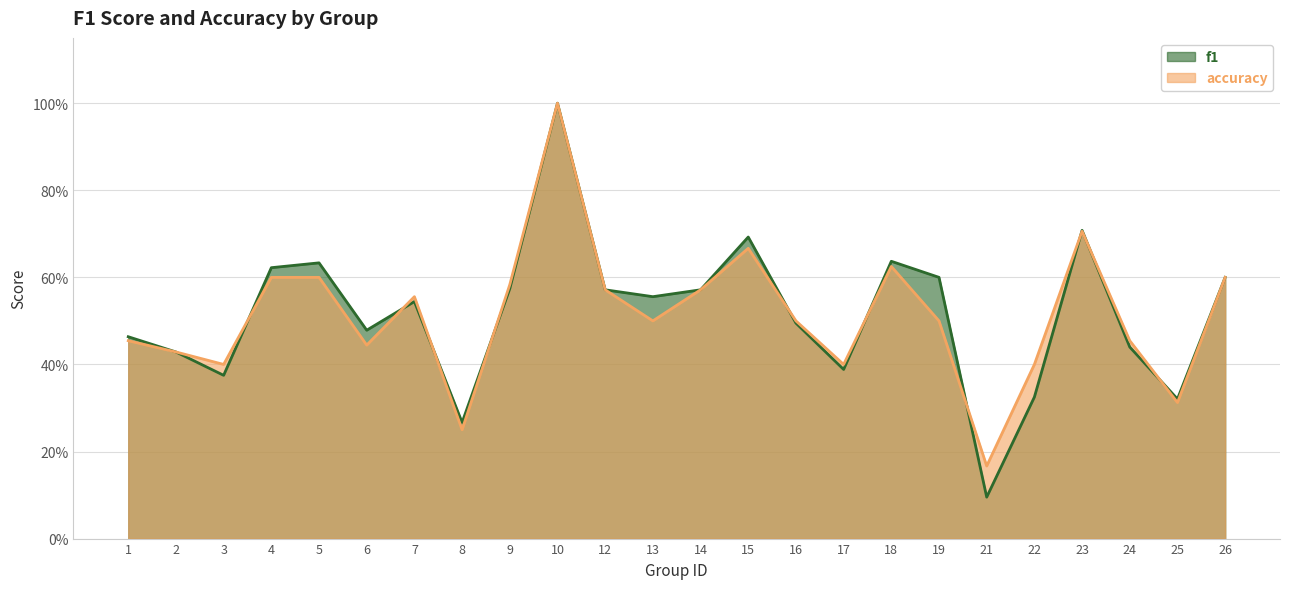

Which series has the largest total across all categories?

f1